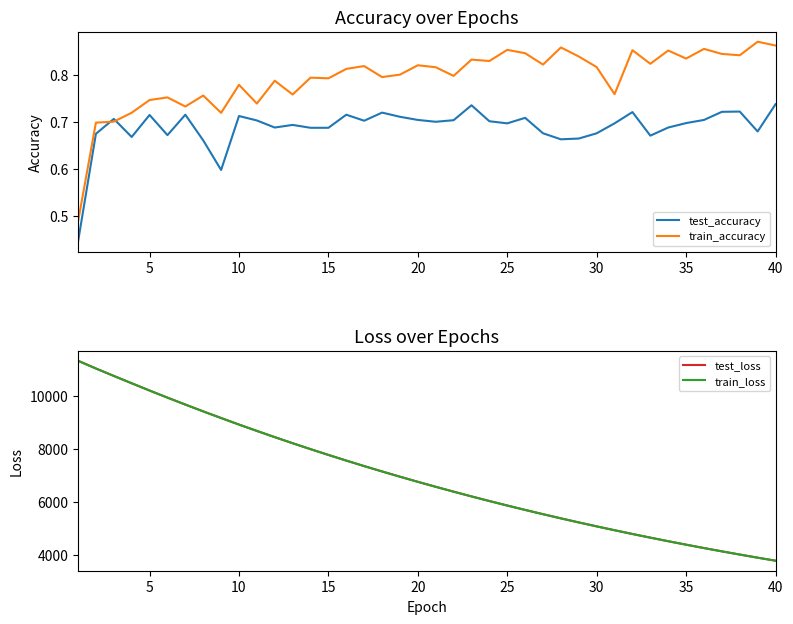

What is the lowest value of the test_loss series?

3798.0